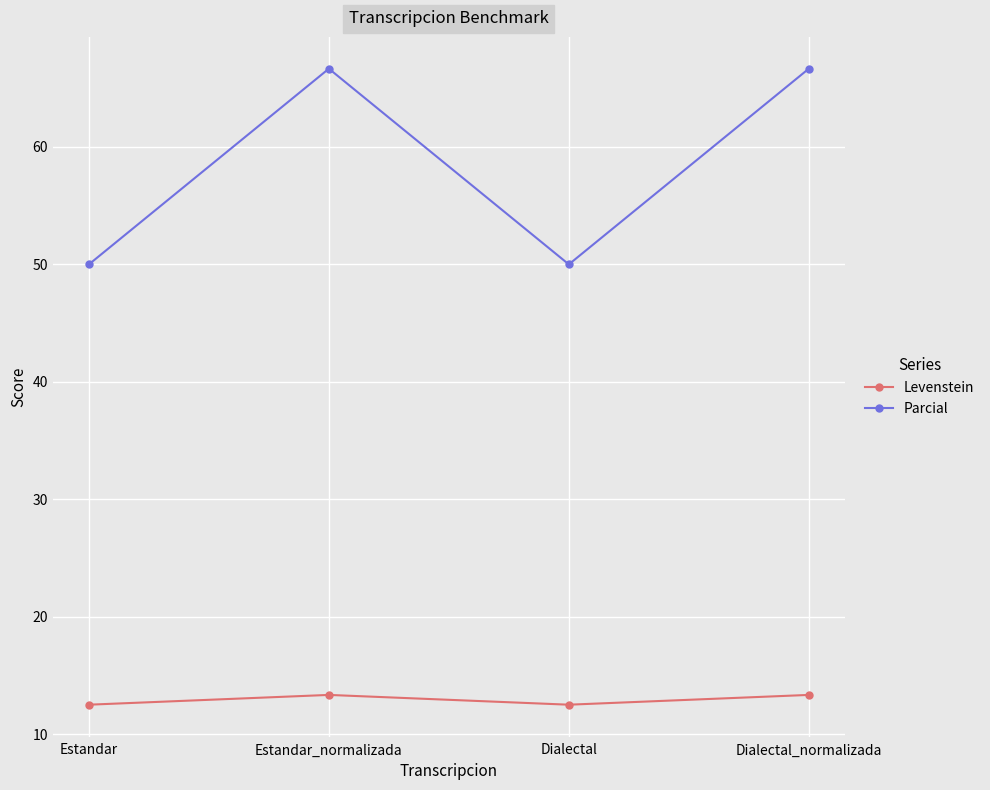

The value of Levenstein at Estandar is 12.5. True or false?

True